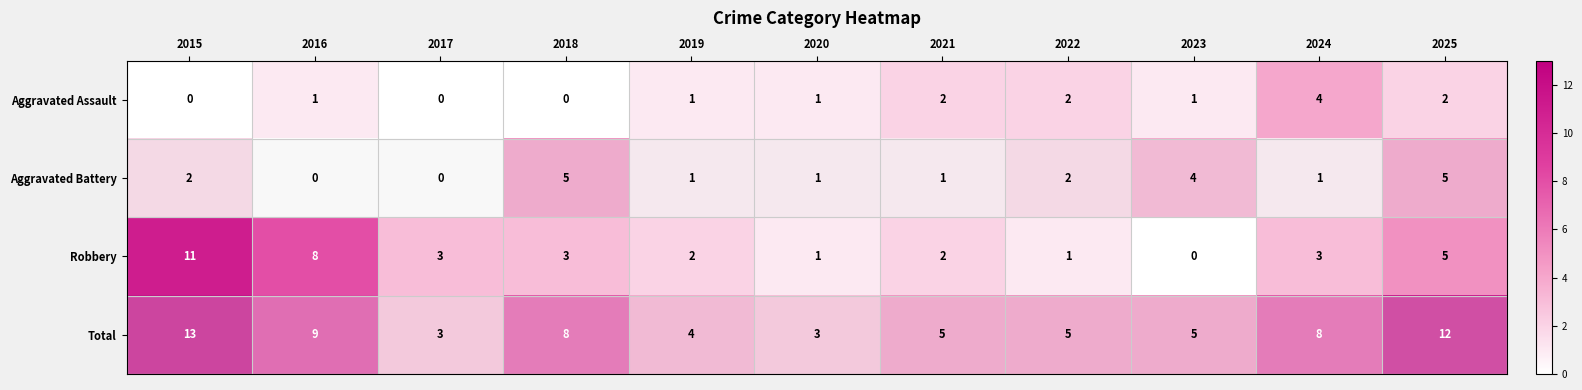

List the series in order of their peak value, highest first.

Total, Robbery, Aggravated Battery, Aggravated Assault